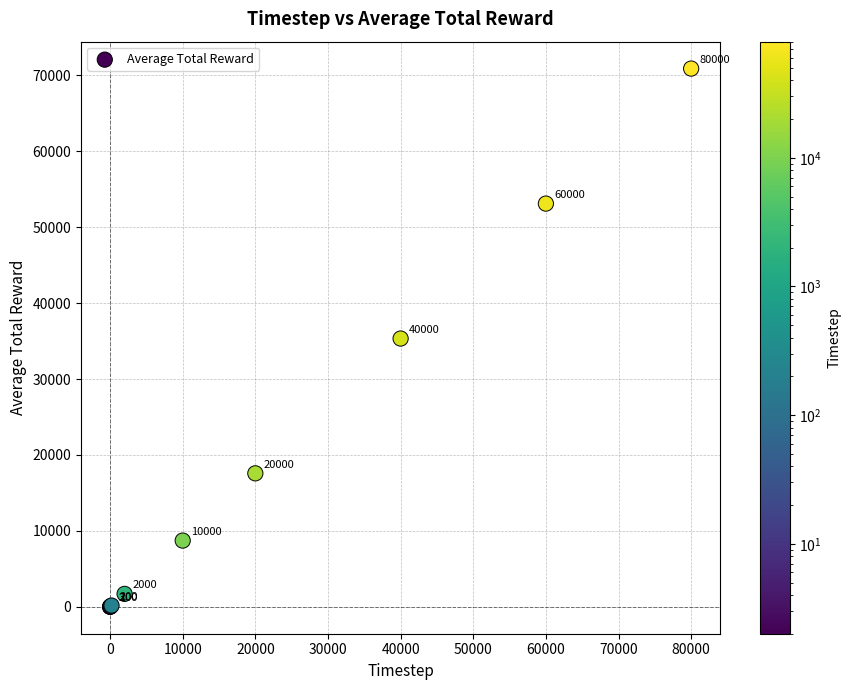

What Y value in the scatter plot is closest to 35449?

35338.5